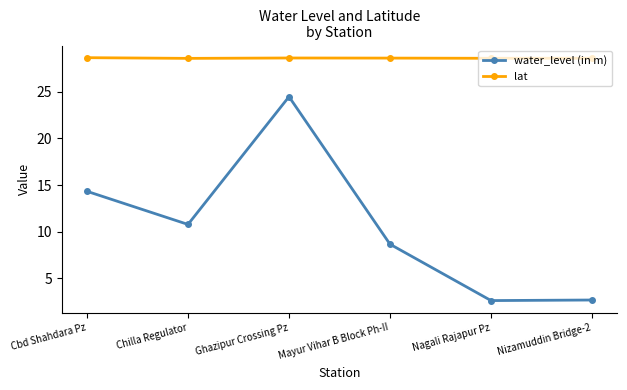

What is the value of the lat point at the 1st from the left?

28.7